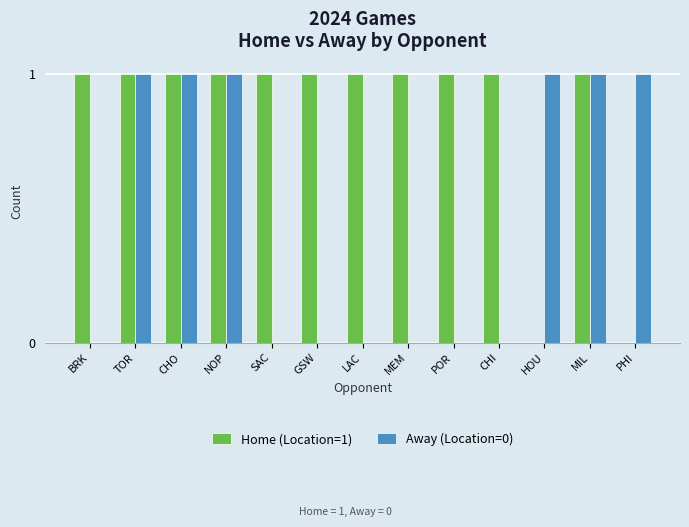

Is the value of Away (Location=0) at SAC greater than the value of Home (Location=1) at CHI?

No